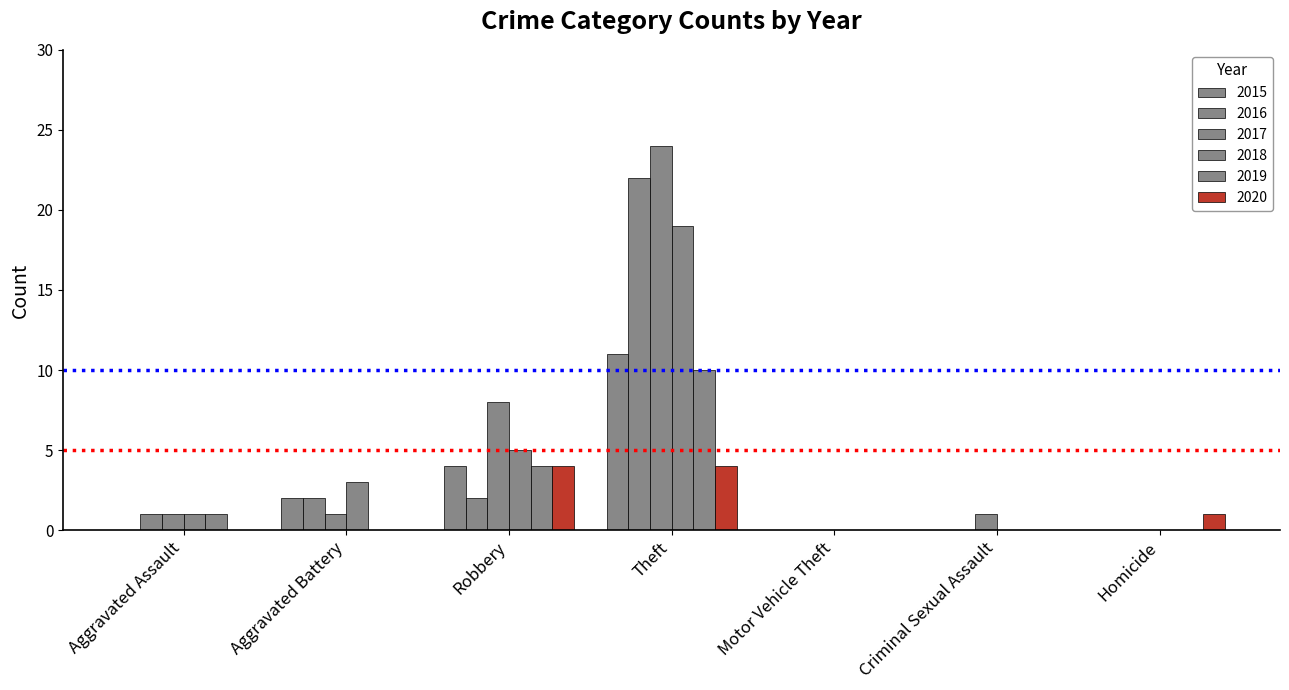

Does the chart contain stacked bars?

No